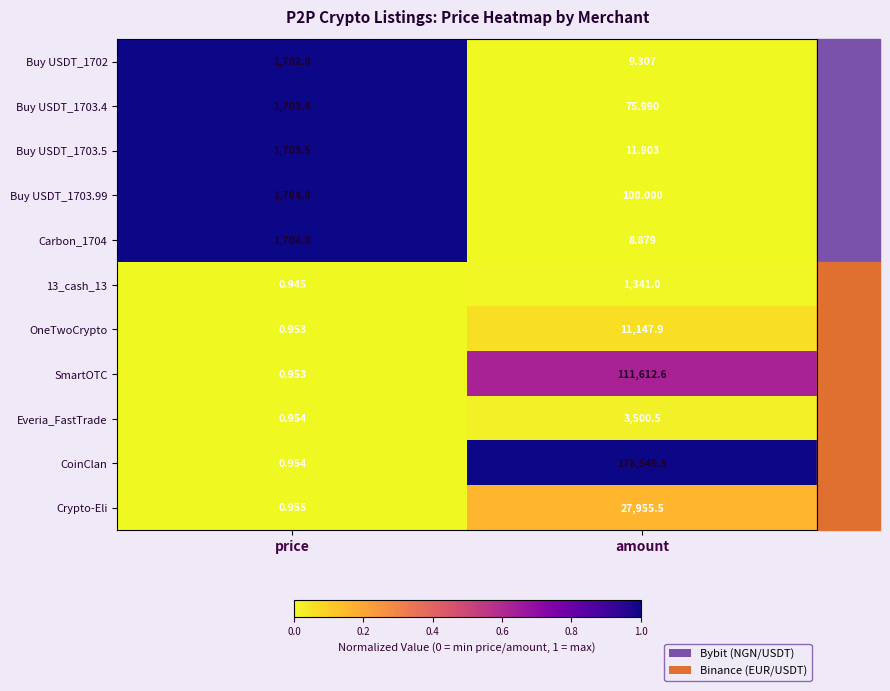

At how many categories does at least one series exceed 0?

2